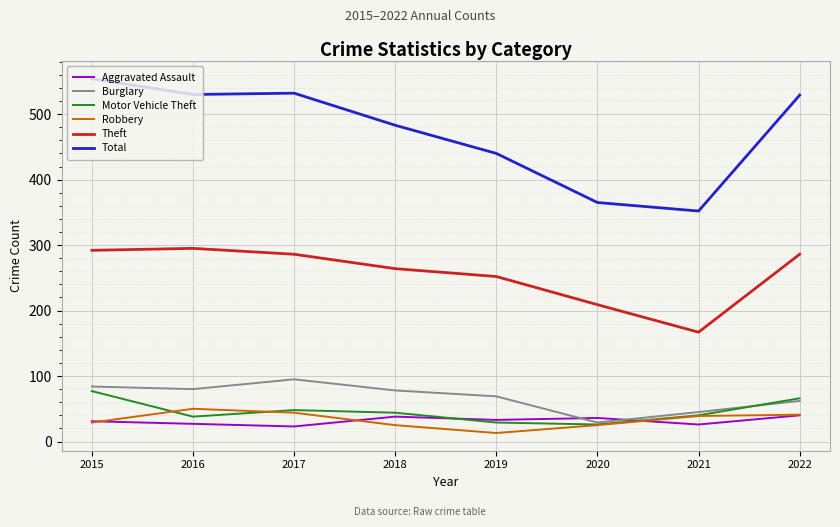

What is the average value of the Robbery series?

33